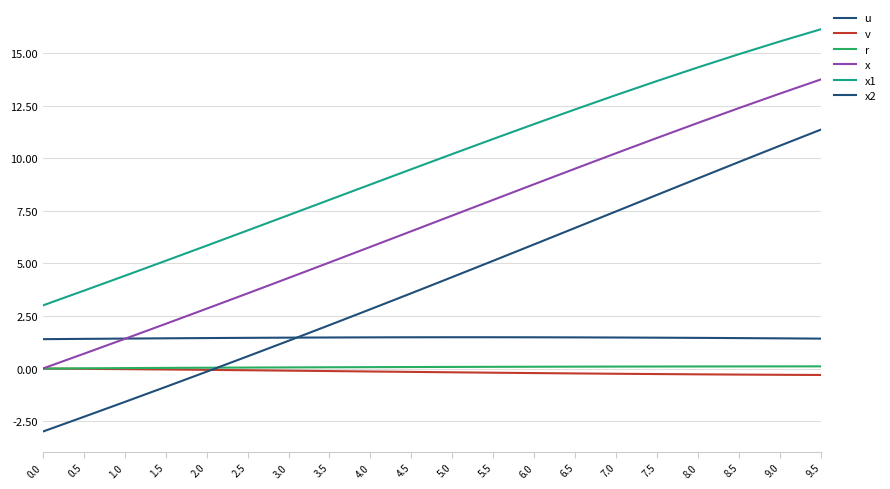

Which series has the largest range (max minus min)?

x2